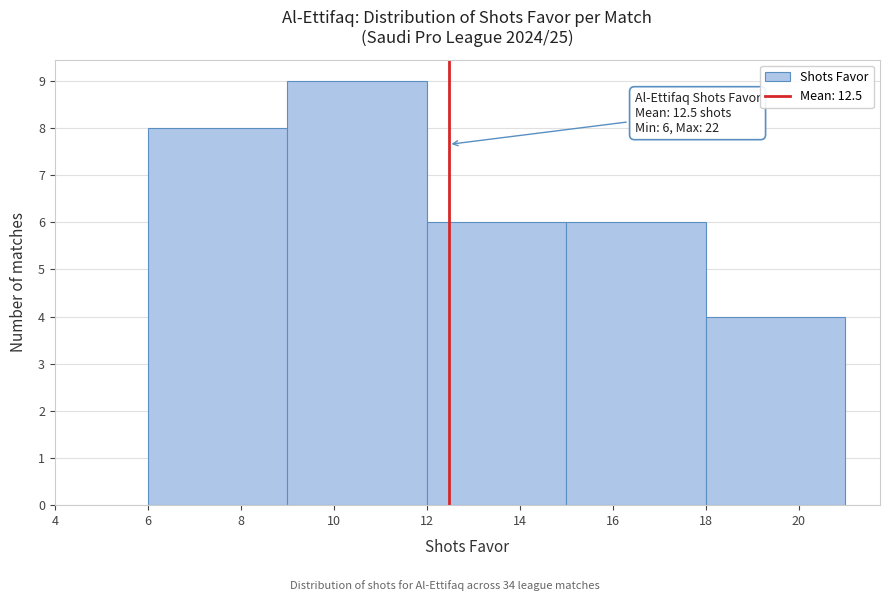

Over which range of the x-axis is the bar tallest?

9 to 12